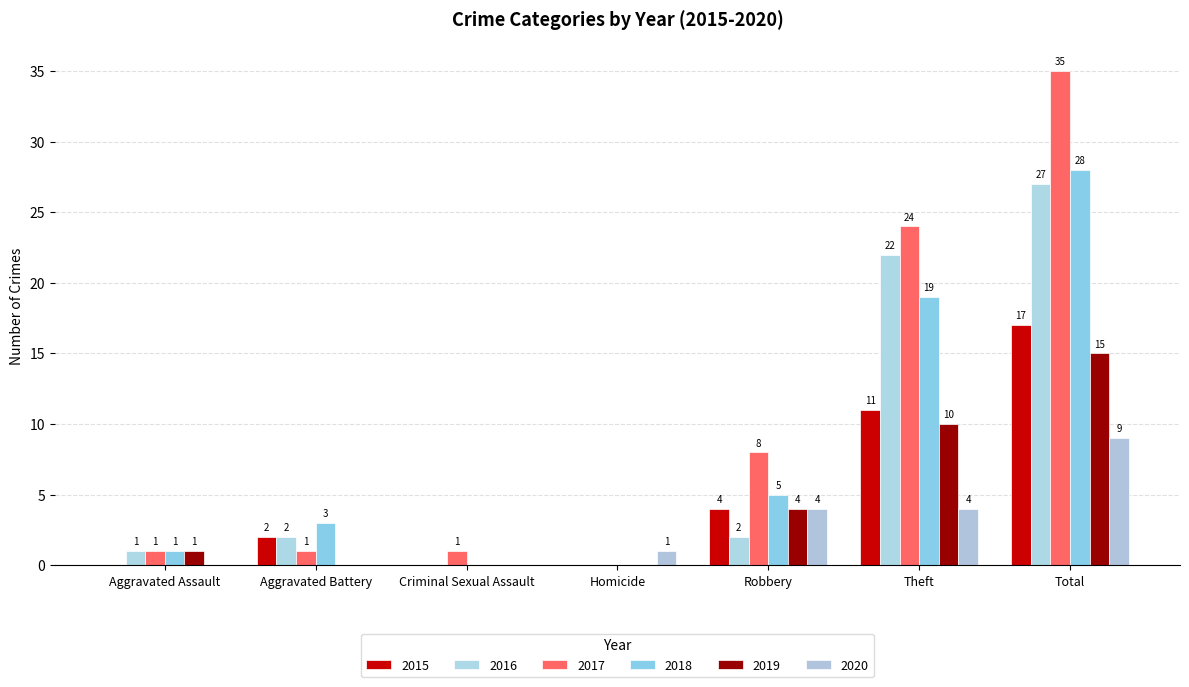

Are the bars horizontal?

No